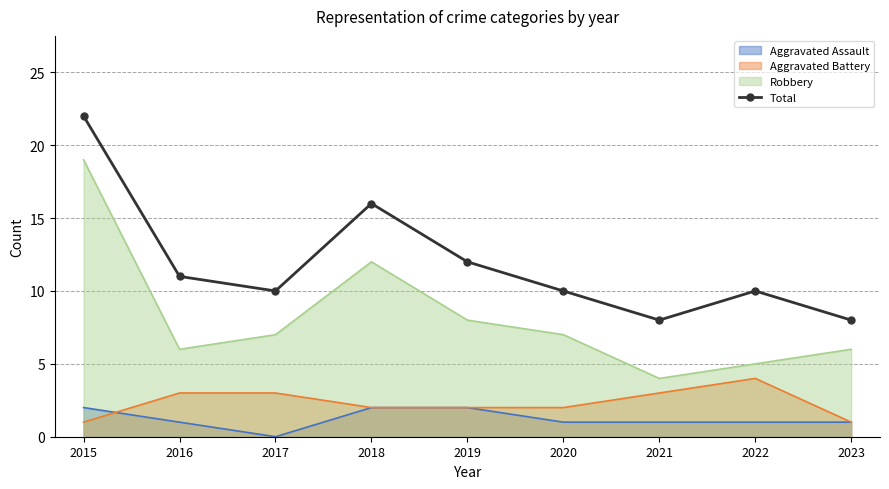

What value does the data have at 2019, to the nearest 10?

10